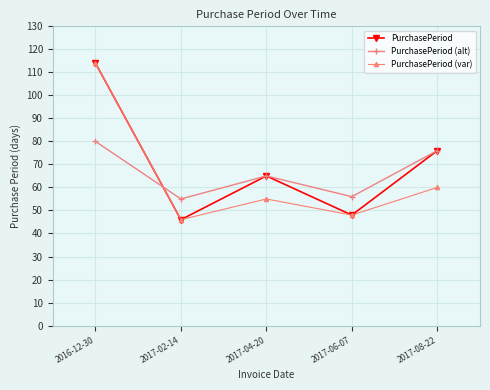

At which category is the sum across all series the highest?

2016-12-30